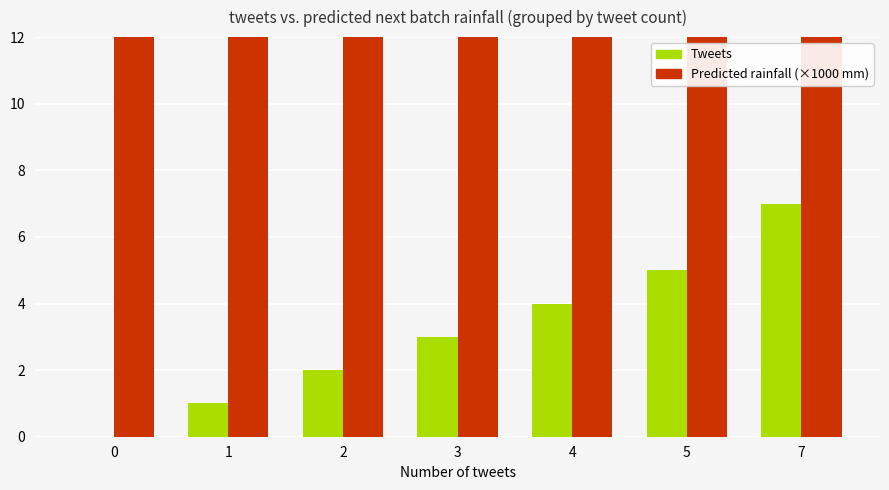

Reading left to right, list all the values displayed in this chart.

Tweets: 0.0	1.0	2.0	3.0	4.0	5.0	7.0
Predicted rainfall (×1000 mm): 105.3	109.3	100.2	105.0	159.3	100.0	99.9